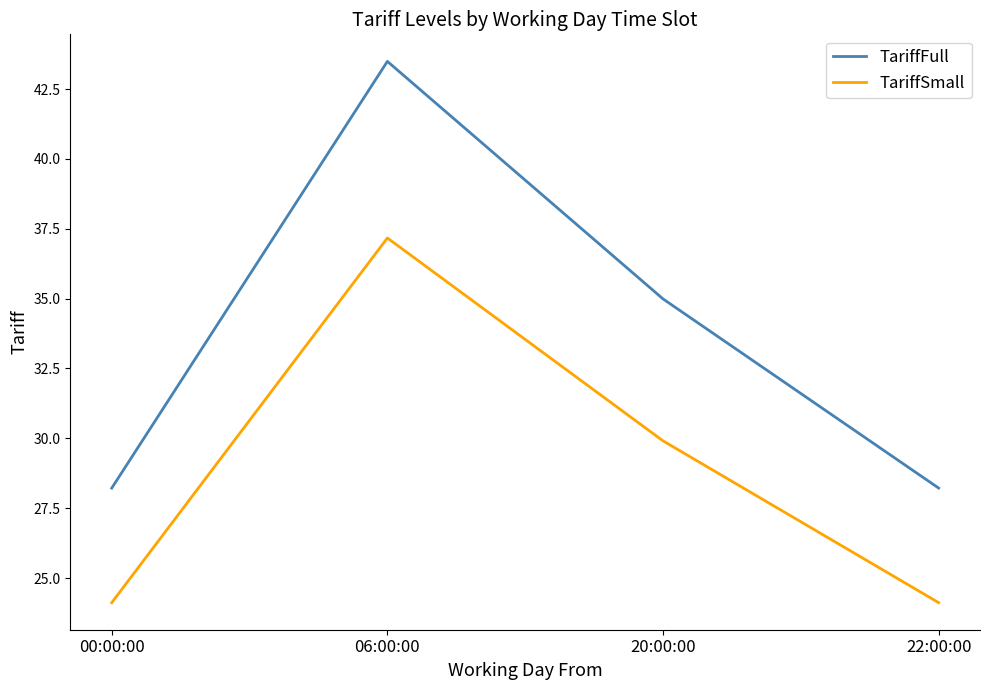

The value of TariffSmall at 22:00:00 is 32.4. True or false?

False